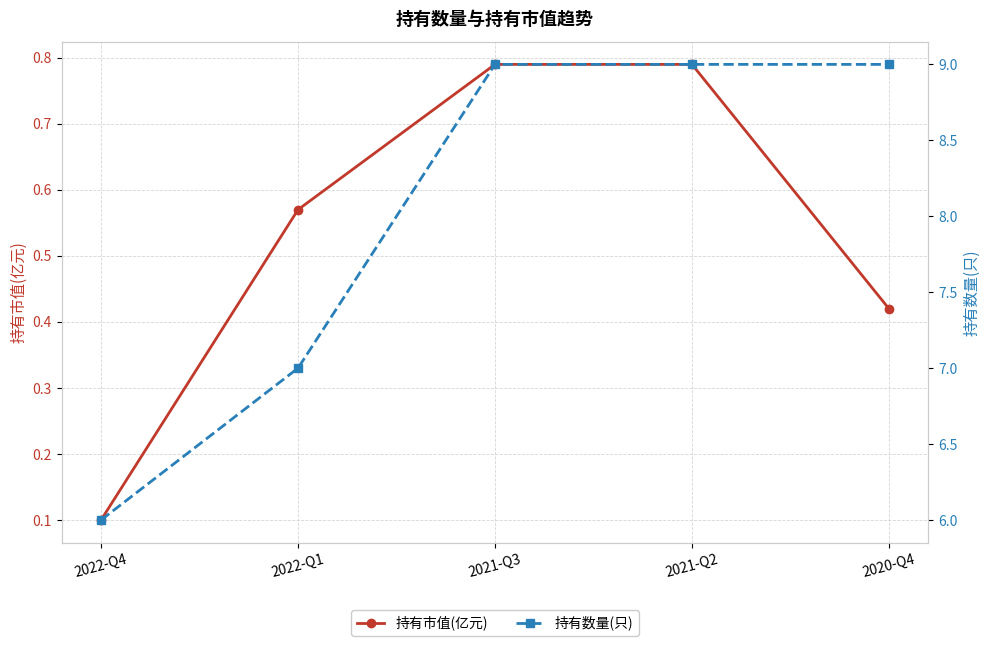

At 2020-Q4, list the series in order from largest to smallest.

持有数量(只), 持有市值(亿元)